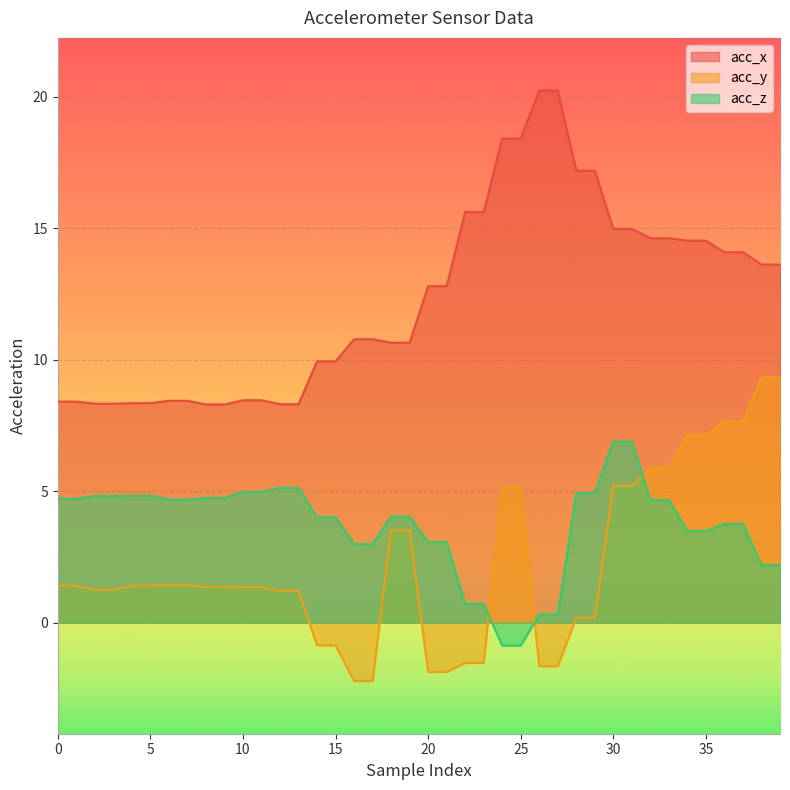

What is the average value of the acc_y series?

2.3